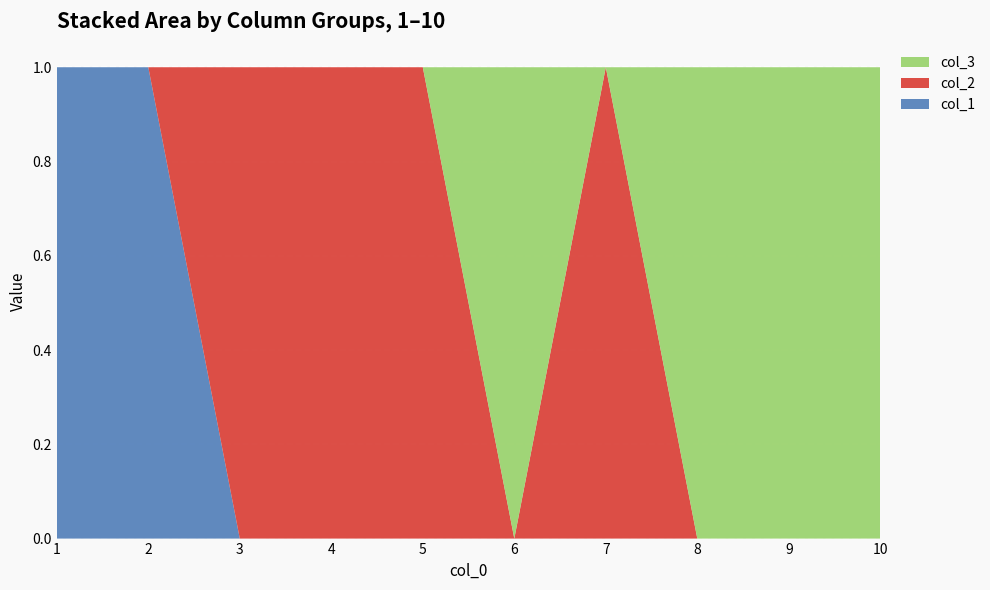

Reading right to left, transcribe all the data shown in this chart.

col_3: 1	1	1	0	1	0	0	0	0	0
col_1: 0	0	0	0	0	0	0	0	1	1
col_2: 0	0	0	1	0	1	1	1	0	0